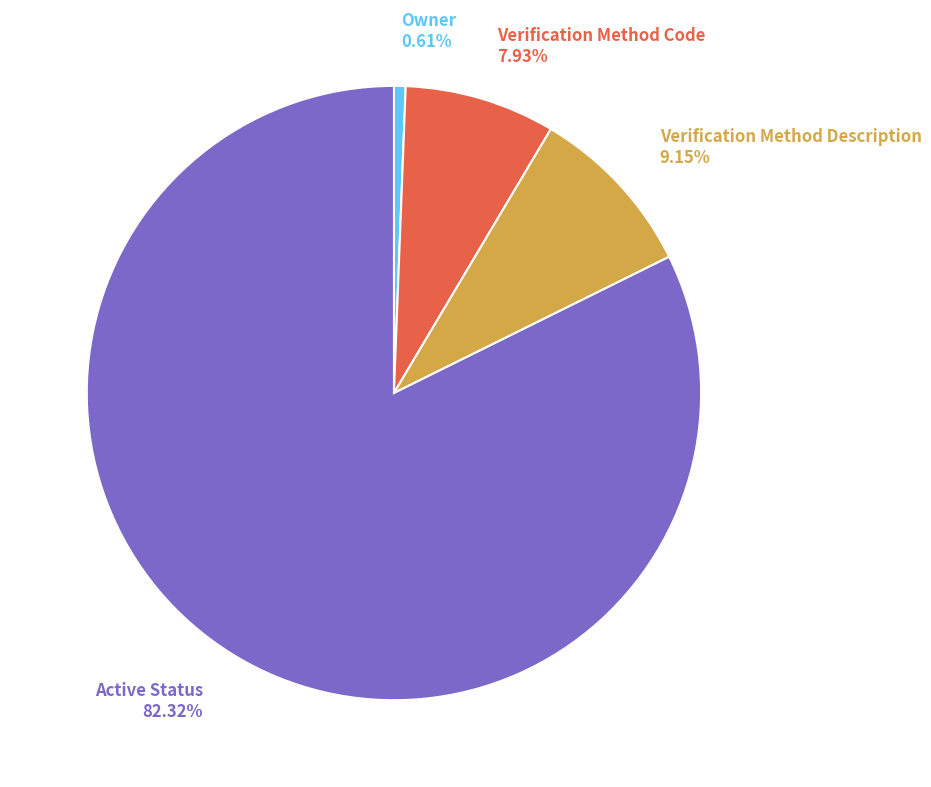

Approximately how many times larger is the value at Verification Method Code 7.93% compared to Owner 0.61%?

13.0